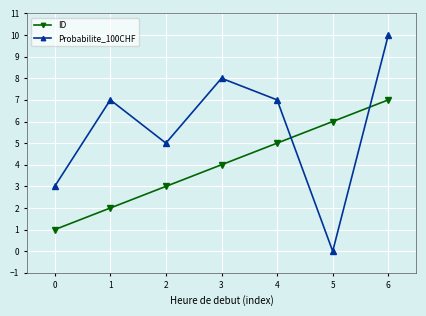

Between 1 and 4, which series saw the biggest shift?

ID